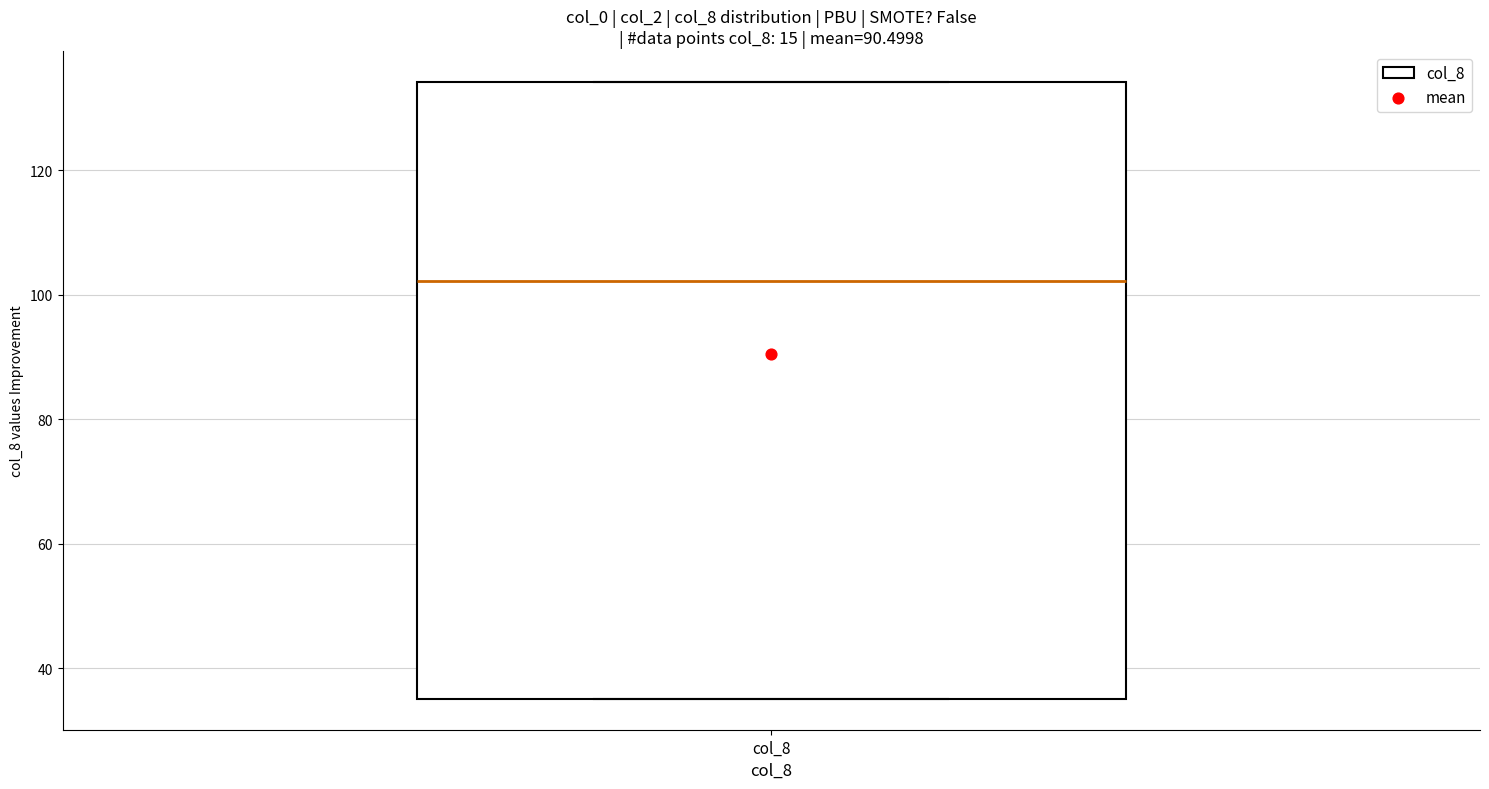

Transcribe this box plot: give where the median line is, the range the box spans, and where the two whiskers end, as read against the y-axis. The values are not printed on the chart, so give them approximately, as read against the axis.

median 102, box 36 to 134, whiskers 36 to 134